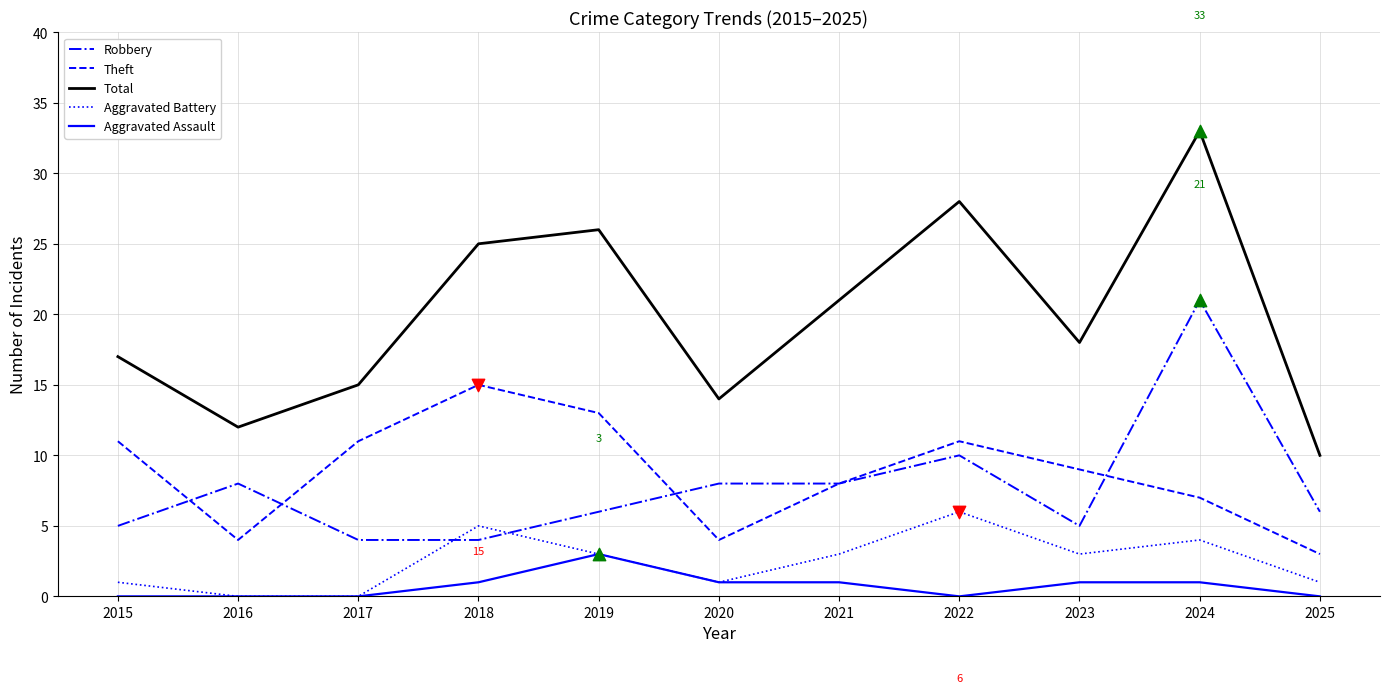

Is the value of Total at 2018 greater than the value of Theft at 2015?

Yes